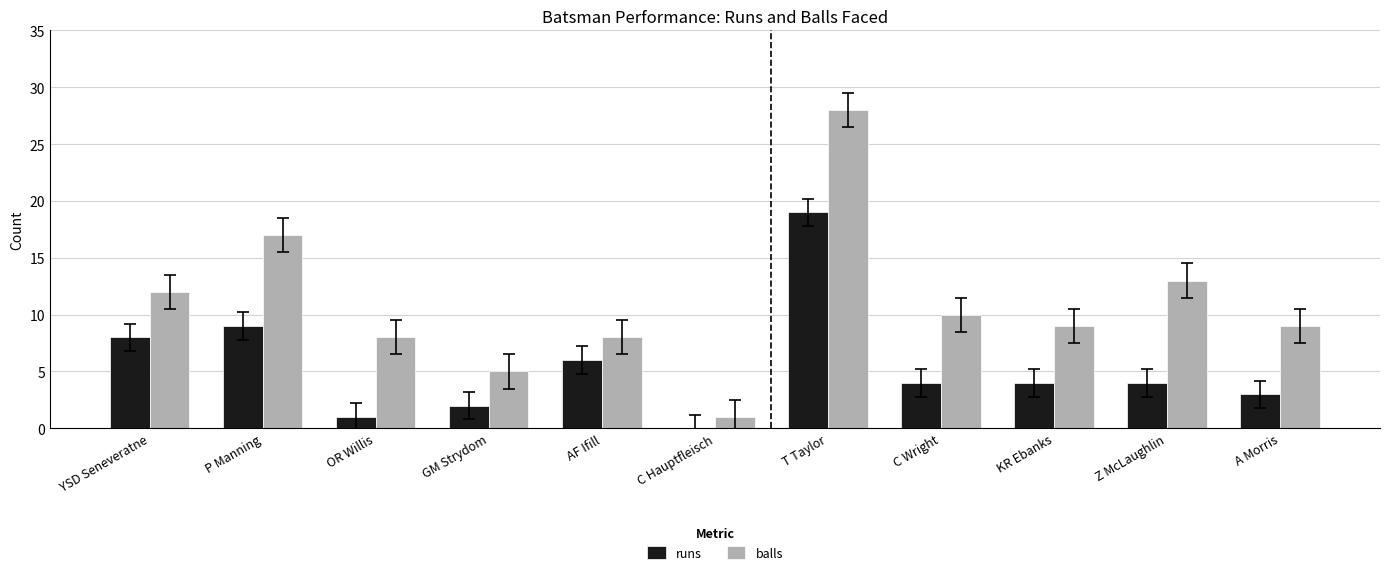

What is the sum of all runs values?

60